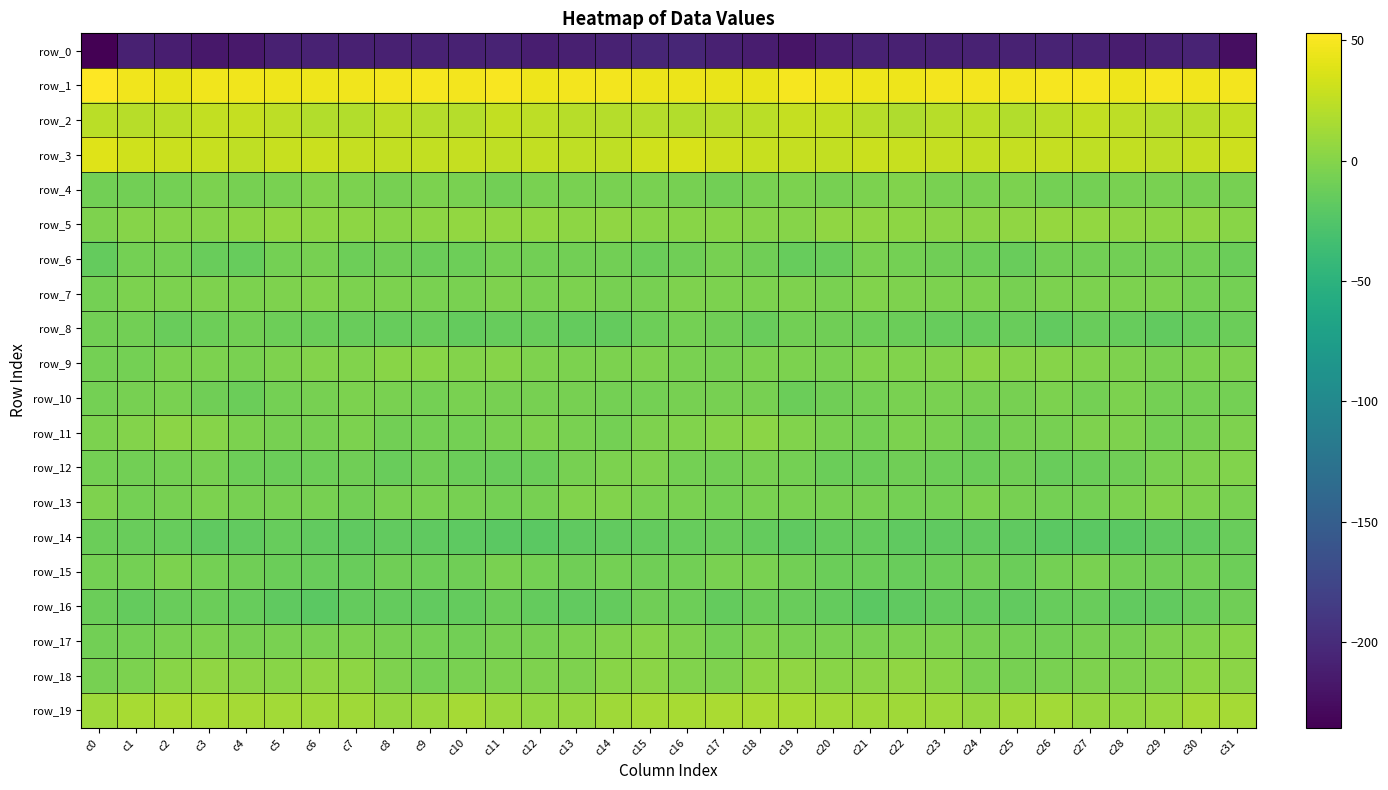

The row_4 series shows -4.5 at c19. True or false?

True